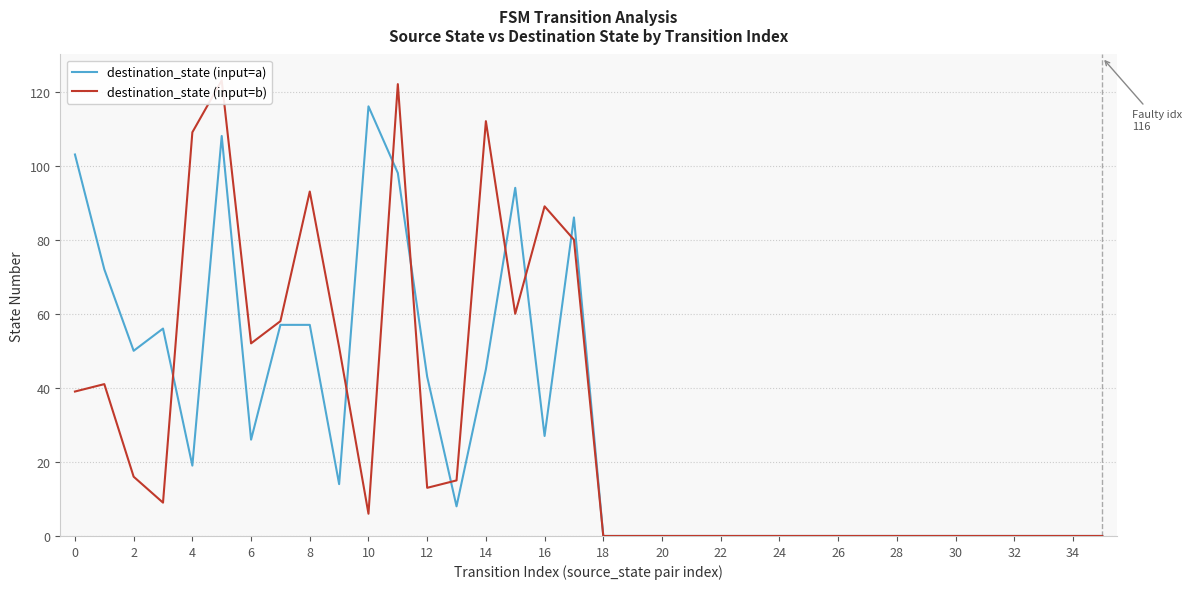

True or false: destination_state (input=a) has a value of 27 at 16.

True